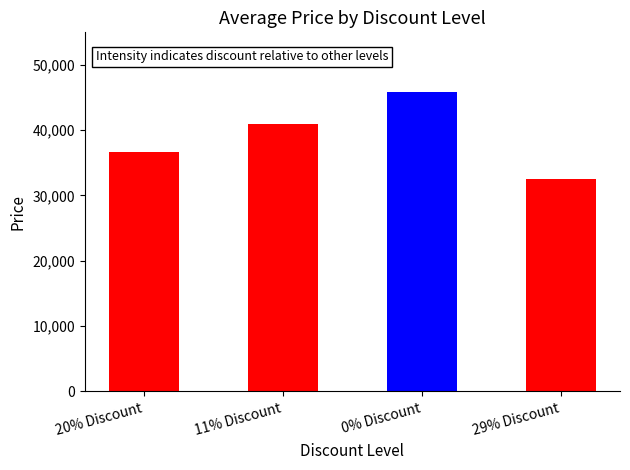

List the labels in order of value, smallest first.

29% Discount, 20% Discount, 11% Discount, 0% Discount